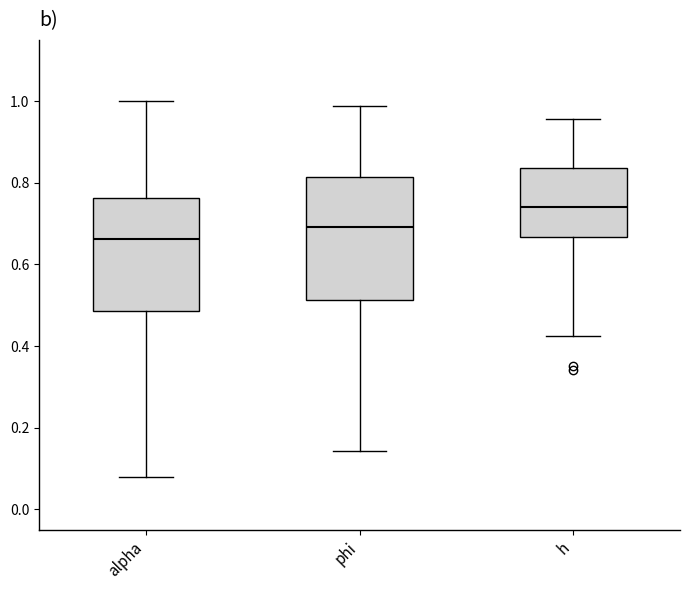

Reading left to right, transcribe this box plot: for each box, give where its median line is, the range the box spans, and where its two whiskers end, as read against the y-axis. The values are not printed on the chart, so give them approximately, as read against the axis.

alpha: median 0.66, box 0.48 to 0.76, whiskers 0.08 to 1.00
phi: median 0.70, box 0.52 to 0.82, whiskers 0.14 to 0.98
h: median 0.74, box 0.66 to 0.84, whiskers 0.42 to 0.96